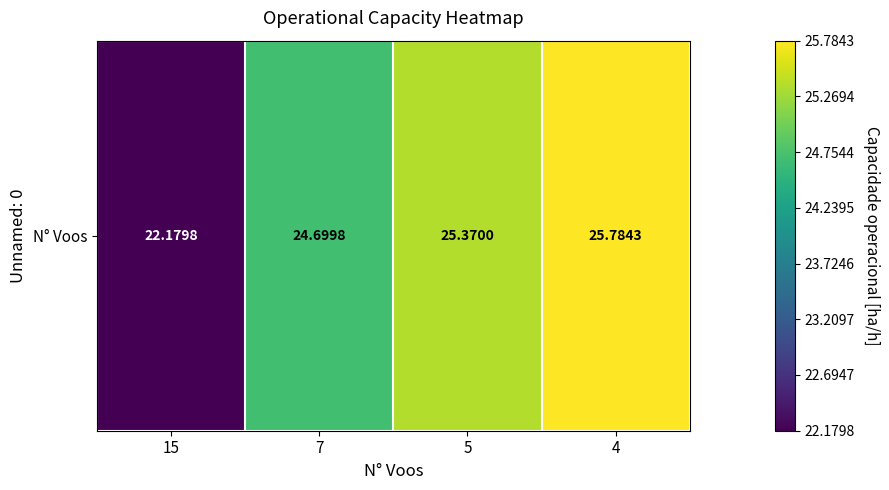

At which category does the chart reach its minimum across all series?

15